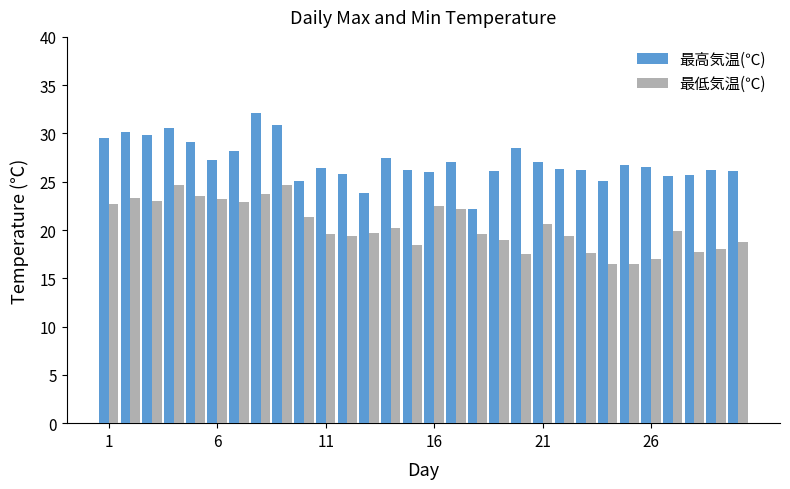

What is the minimum value shown in the chart?

16.5